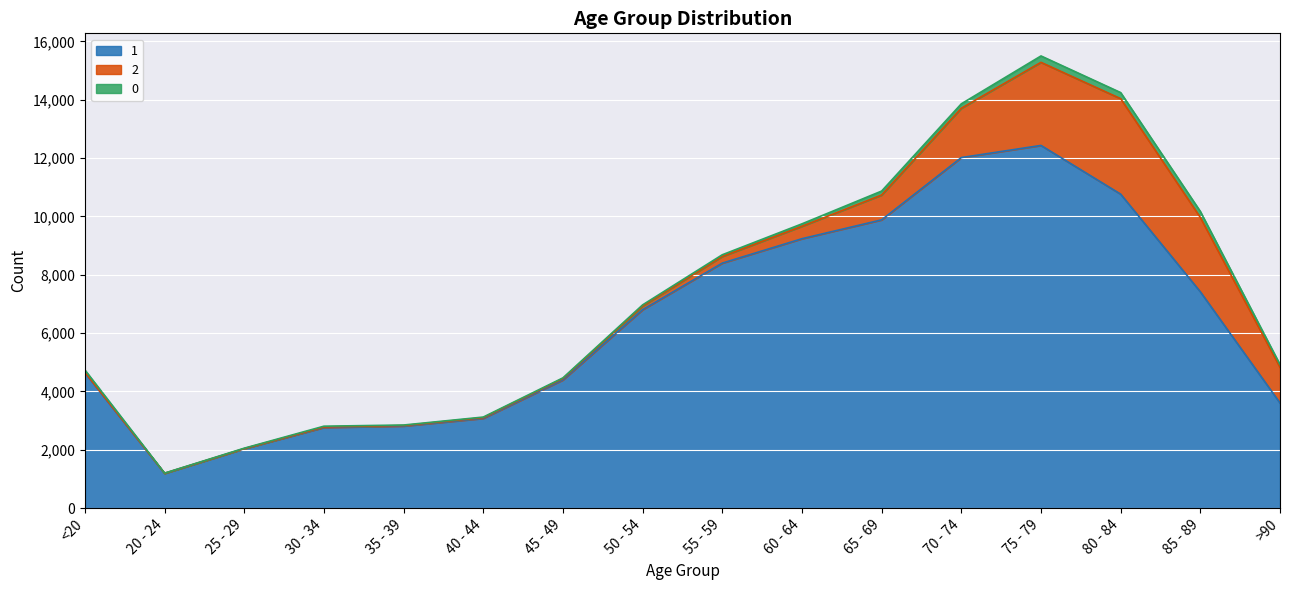

Where does the 1 series first go above 6803?

55 - 59